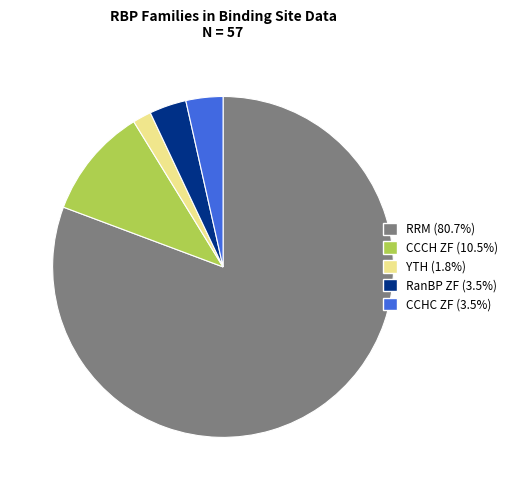

Is there a majority slice in this chart?

Yes